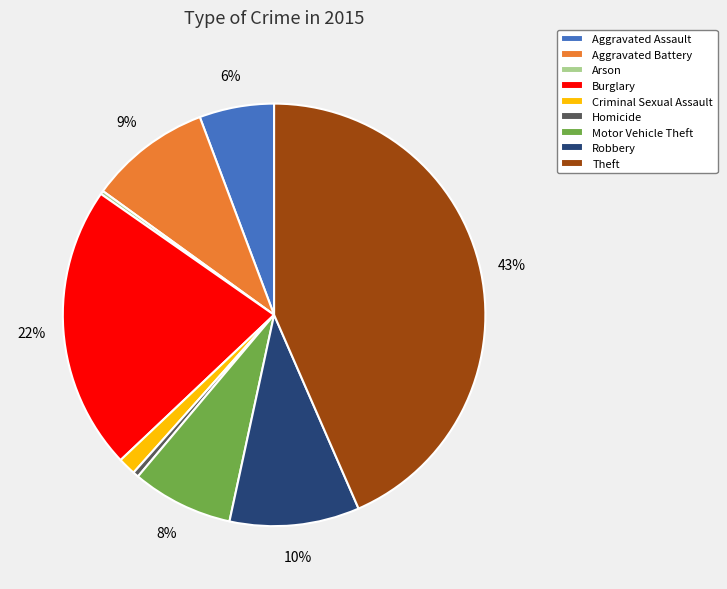

To the nearest percent, what is the average slice percentage?

11%